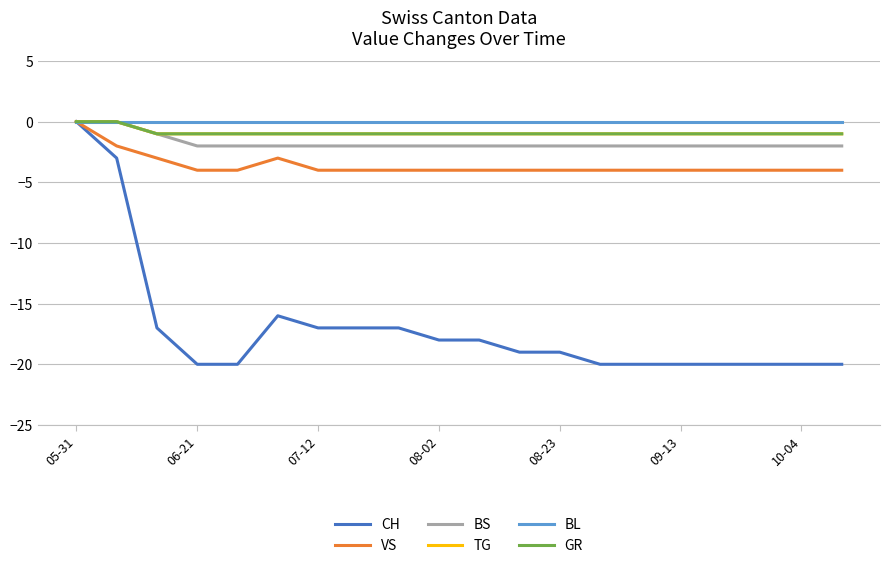

Rank the categories by BL value from highest to lowest.

05-31, 06-21, 07-12, 08-02, 08-23, 09-13, 10-04, 7, 8, 9, 10, 11, 12, 13, 14, 15, 16, 17, 18, 19